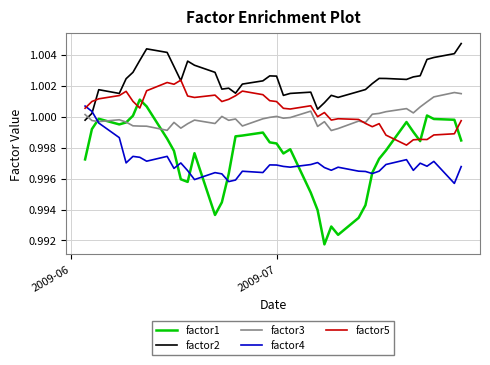

How many intersections are there between factor2 and factor3?

1